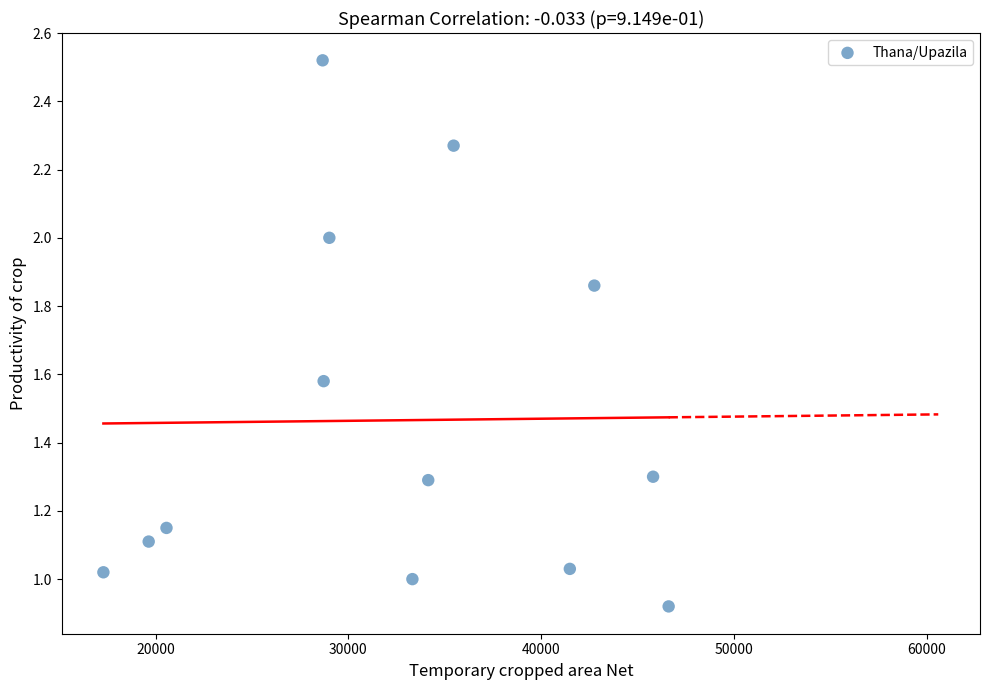

What is the range of X values (max minus min)?

29313.0